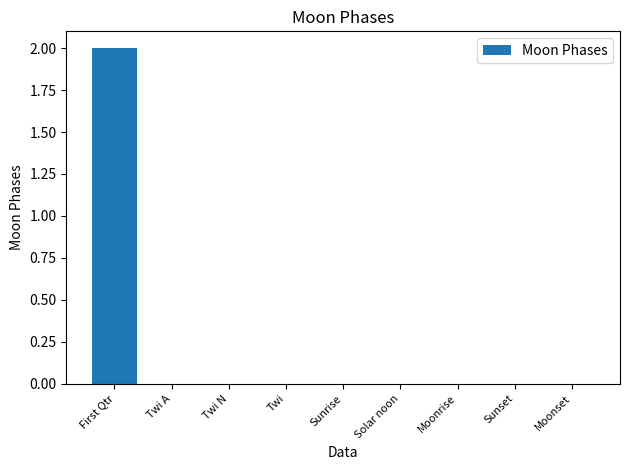

What value does the data have at First Qtr?

2